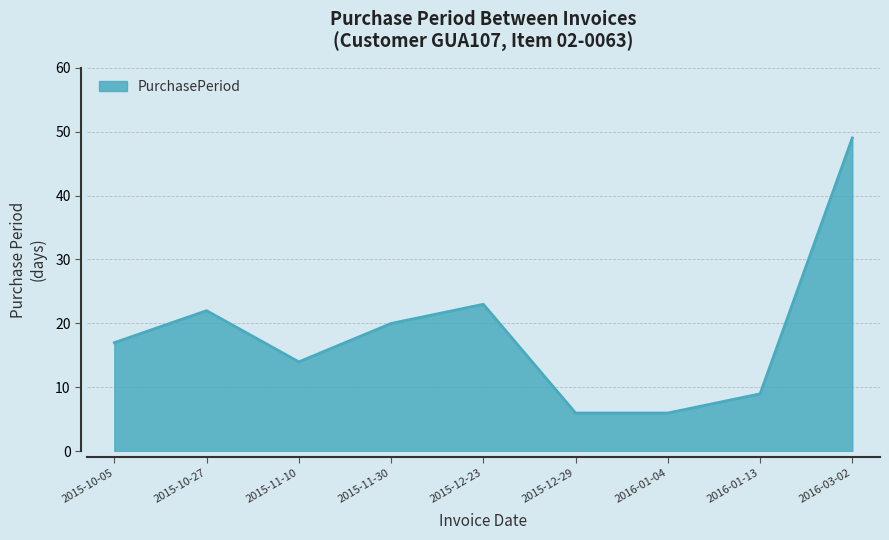

Reading right to left, list all the values displayed in this chart.

2016-03-02=49	2016-01-13=9	2016-01-04=6	2015-12-29=6	2015-12-23=23	2015-11-30=20	2015-11-10=14	2015-10-27=22	2015-10-05=17